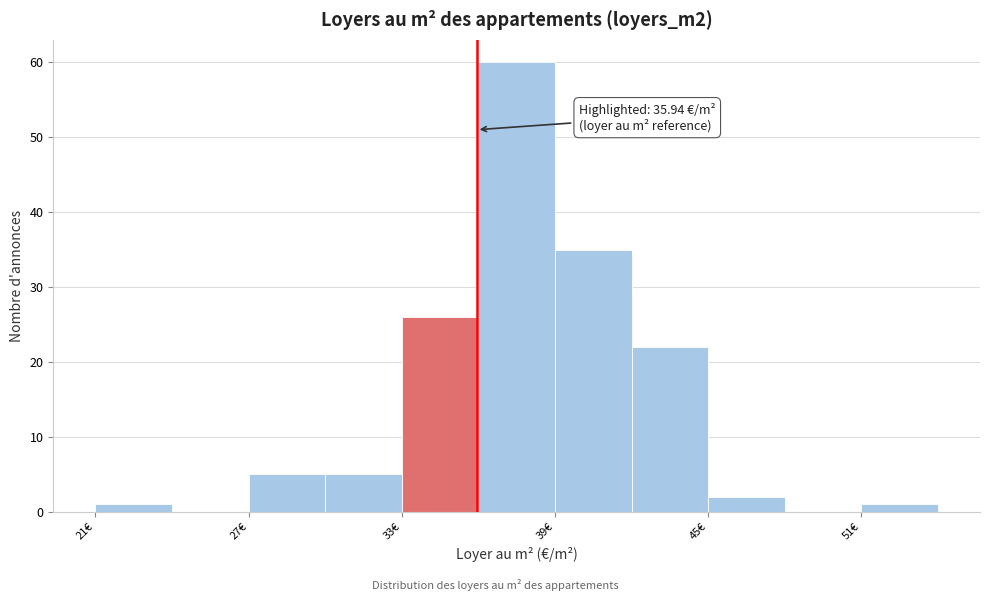

Read against the x-axis, roughly where is the centre of the tallest bar?

38